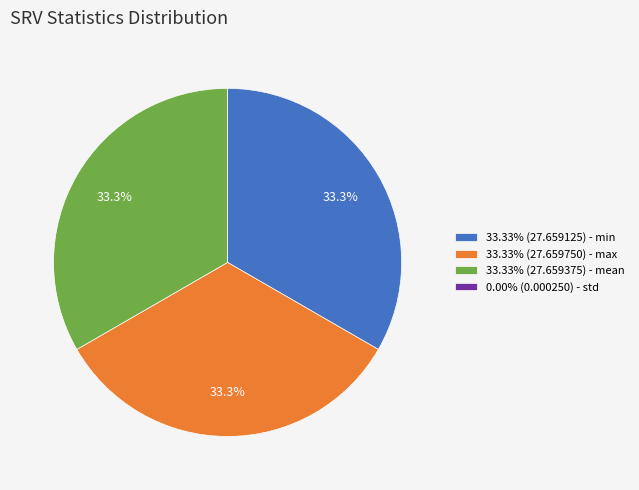

Approximately how many times larger is the value at 33.33% (27.659750) - max compared to 33.33% (27.659375) - mean?

1.0